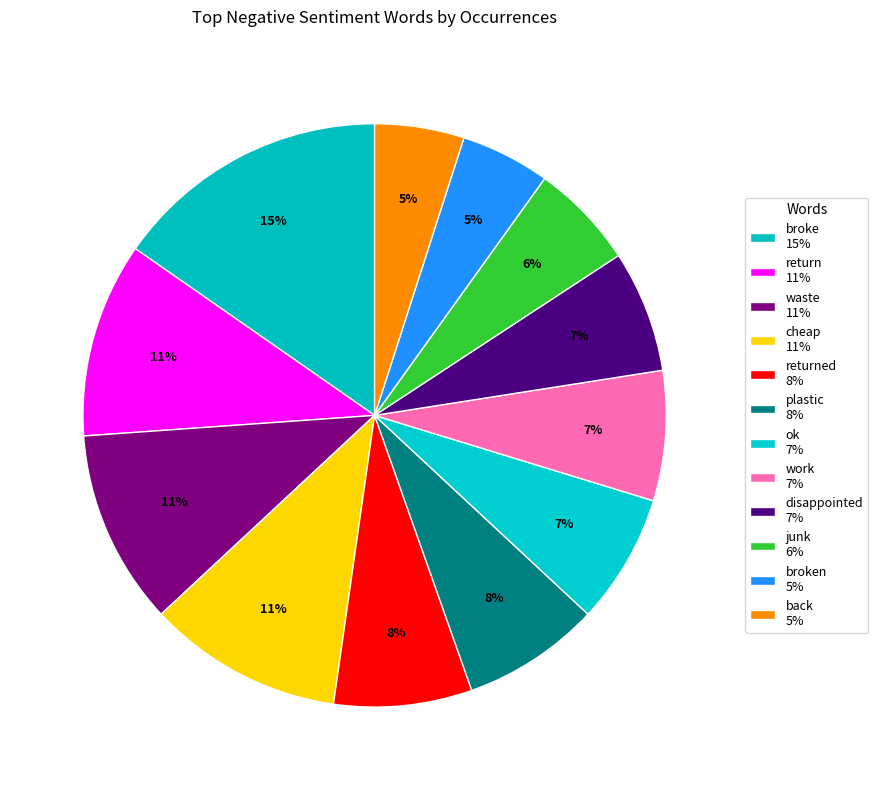

Does any single category account for the majority?

No